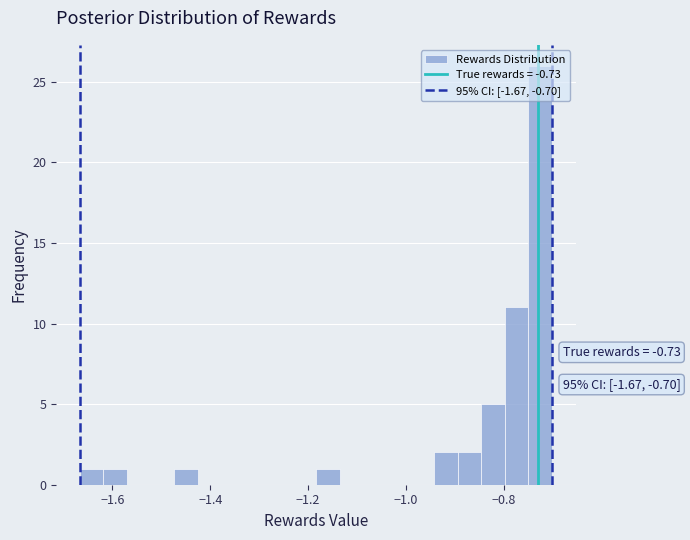

Around what value on the x-axis is the tallest bar? Give the approximate position of its centre, as read against the axis.

-0.72